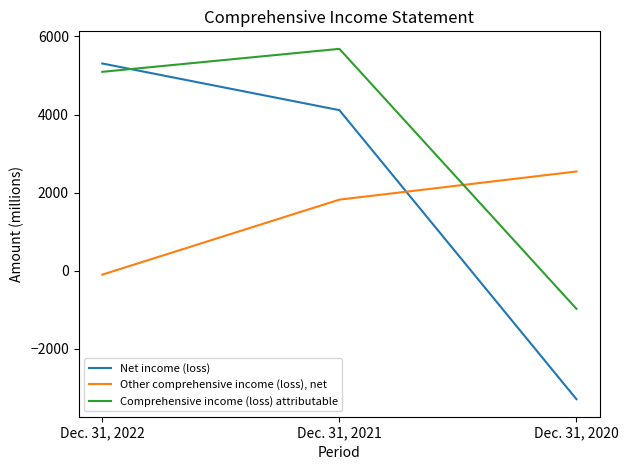

How many lines are shown in the chart?

3